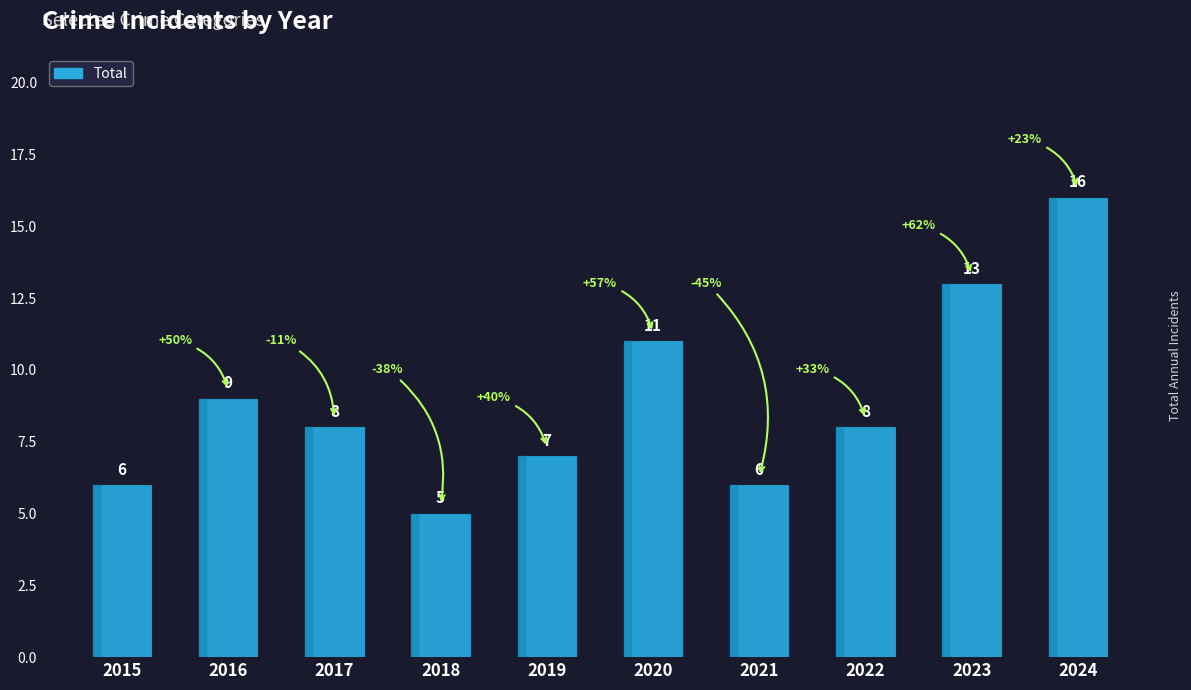

Does the chart contain any negative values?

No